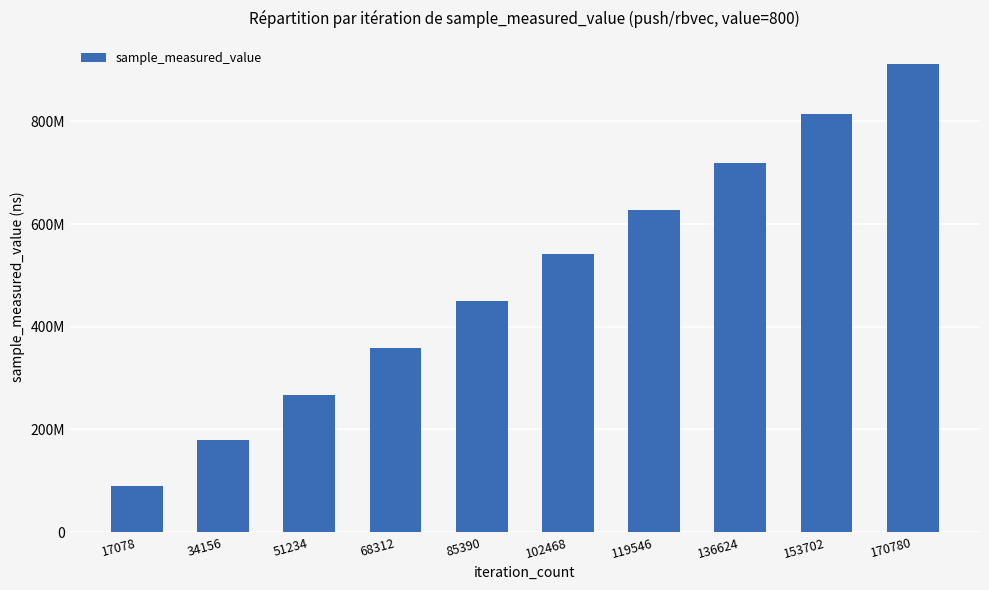

What is the difference between the maximum and minimum values?

822114265